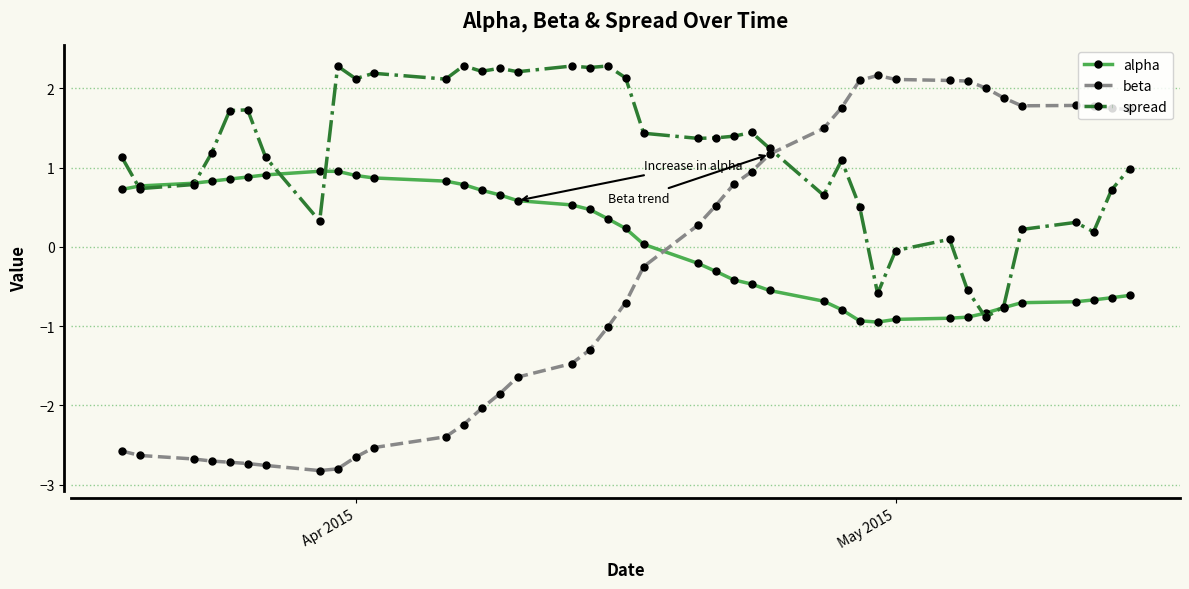

At how many categories does at least one series exceed -1?

40